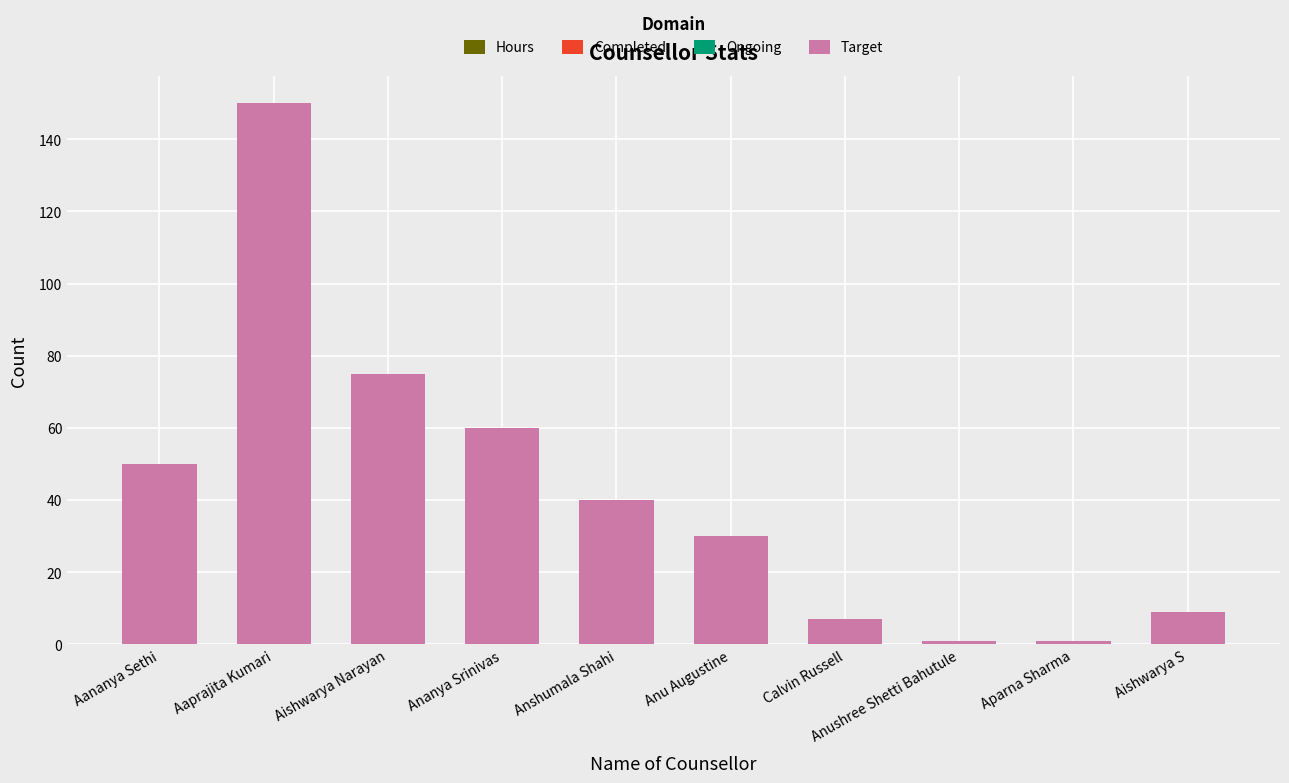

Read the value at Aaprajita Kumari.

150